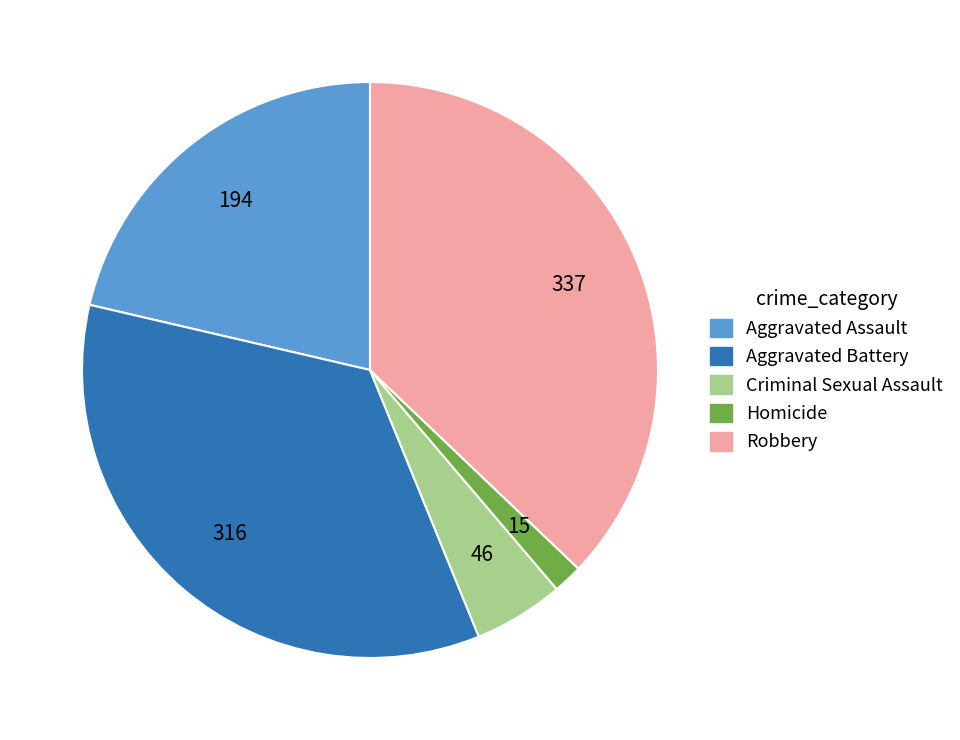

Is there any slice that represents more than half of the pie?

No